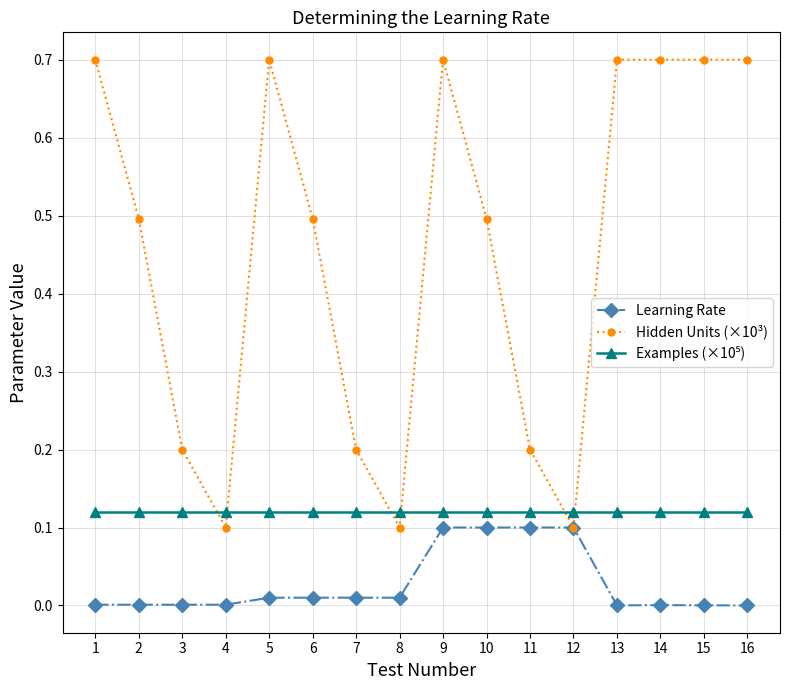

True or false: Hidden Units (×10³) has a value of 0.0 at 4.

False